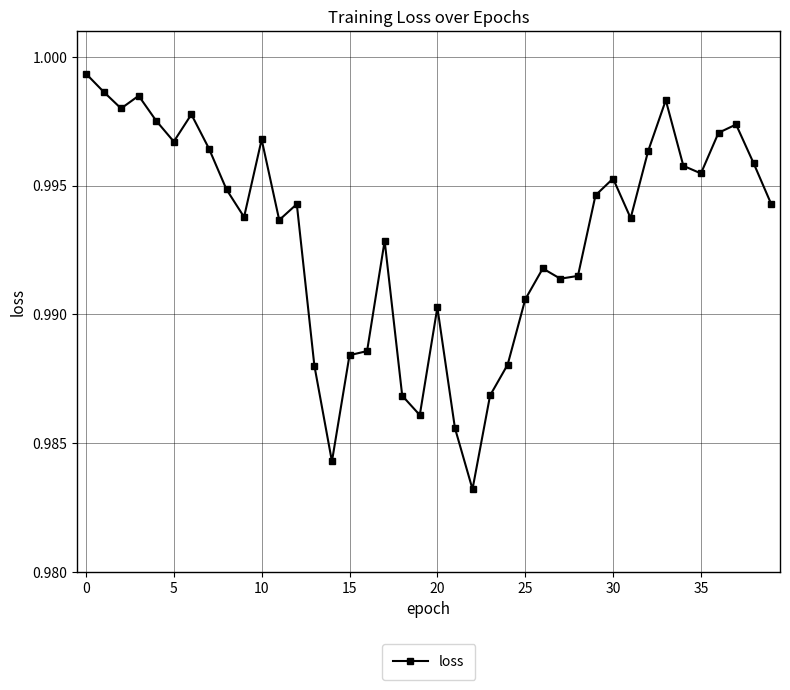

What is the sum of all values?

39.7